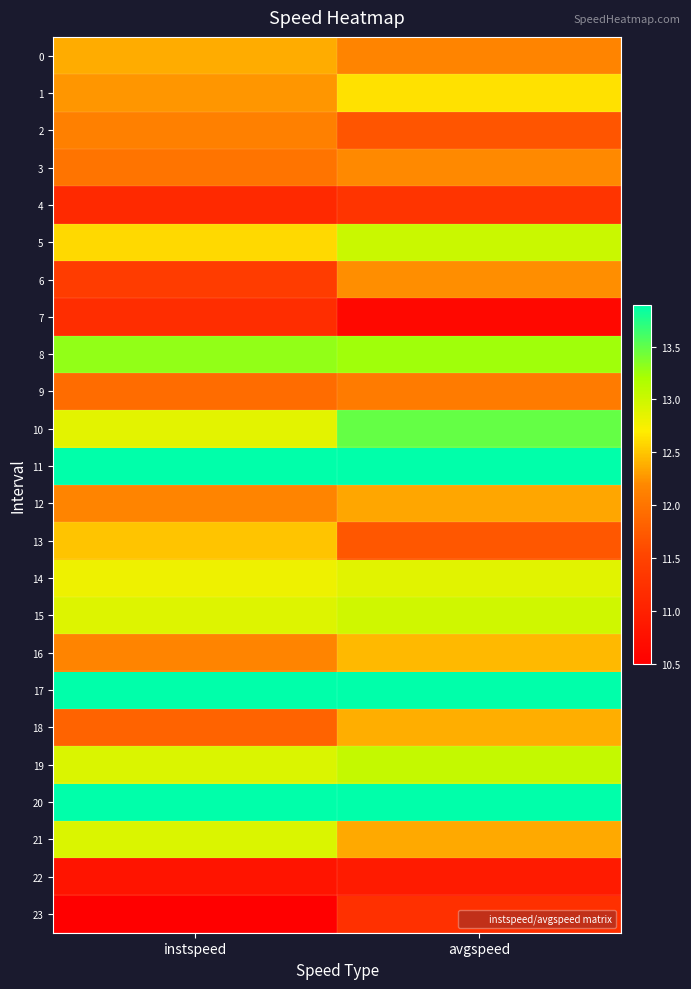

How many categories are shown in the chart?

2